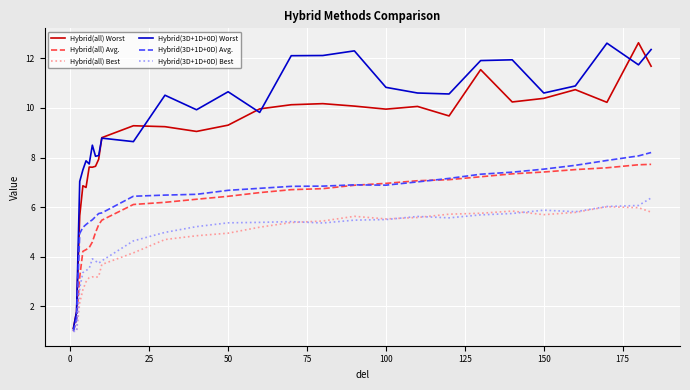

How many lines are shown in the chart?

6